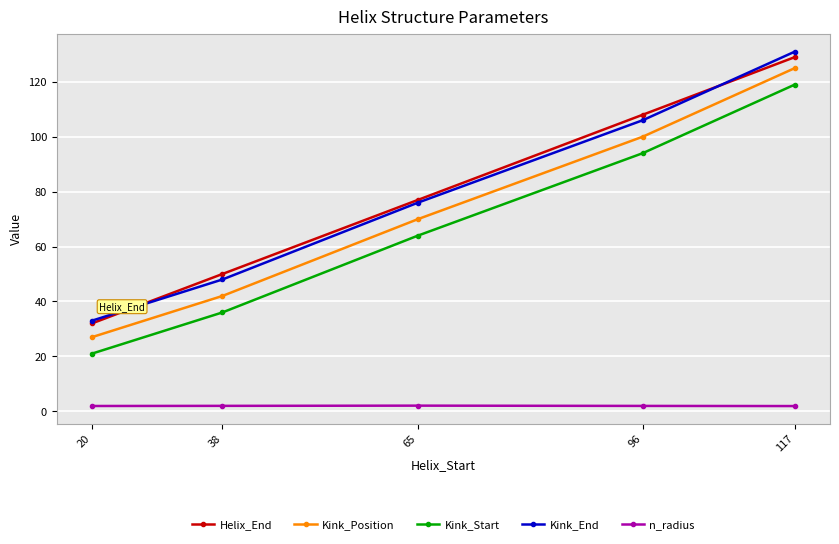

Which series changed the most between 65 and 96?

Helix_End